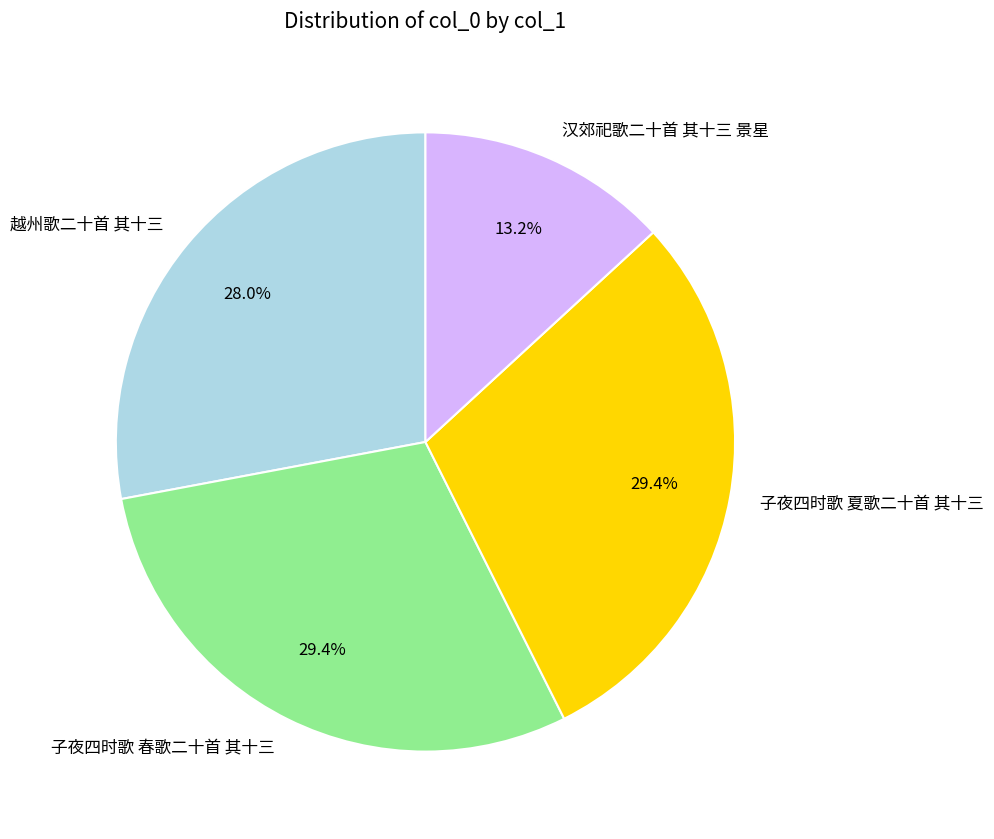

What percentage is the 越州歌二十首 其十三 slice, to the nearest percent?

28%